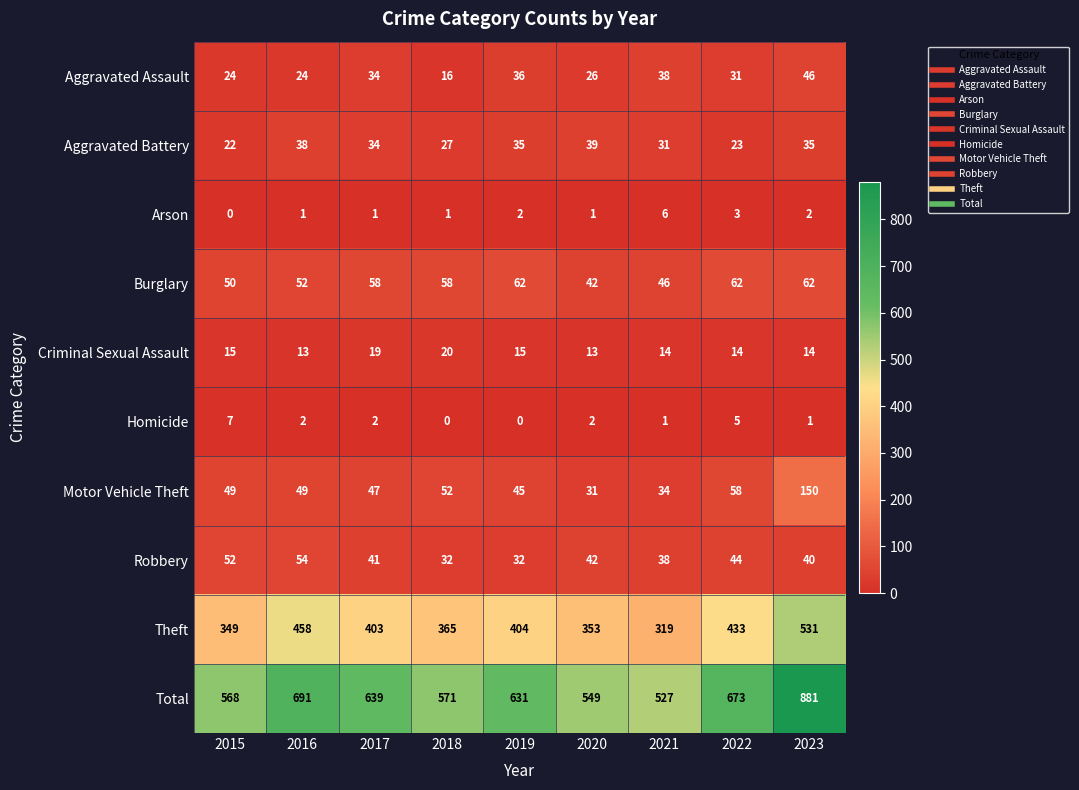

List the series in order of their peak value, highest first.

Total, Theft, Motor Vehicle Theft, Burglary, Robbery, Aggravated Assault, Aggravated Battery, Criminal Sexual Assault, Homicide, Arson